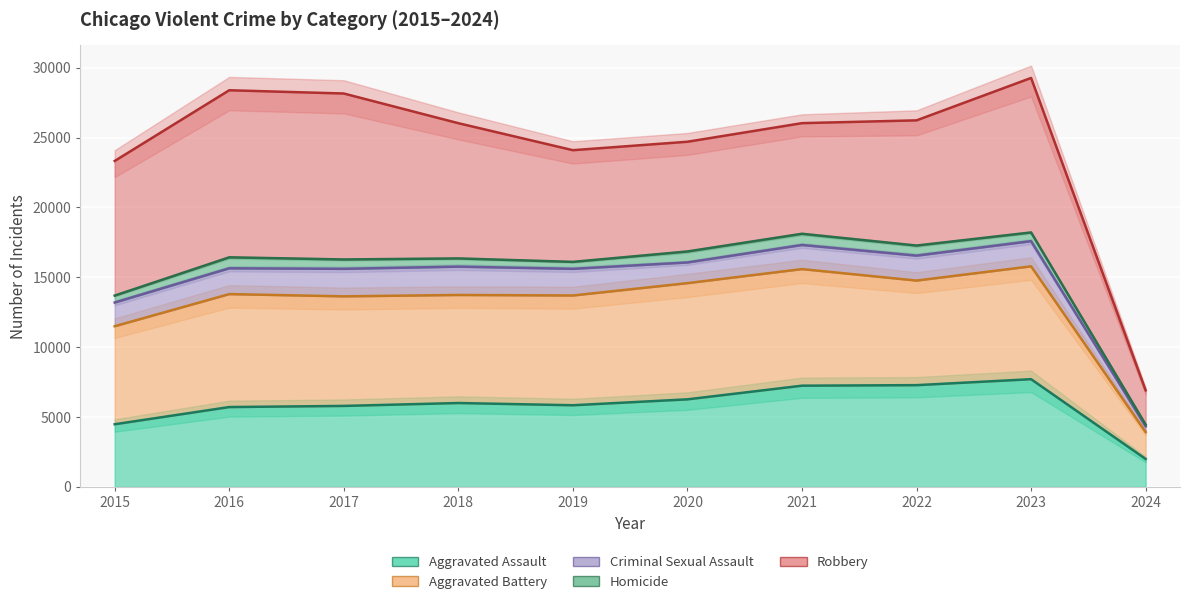

What is the highest value of the Aggravated Battery series?

15787